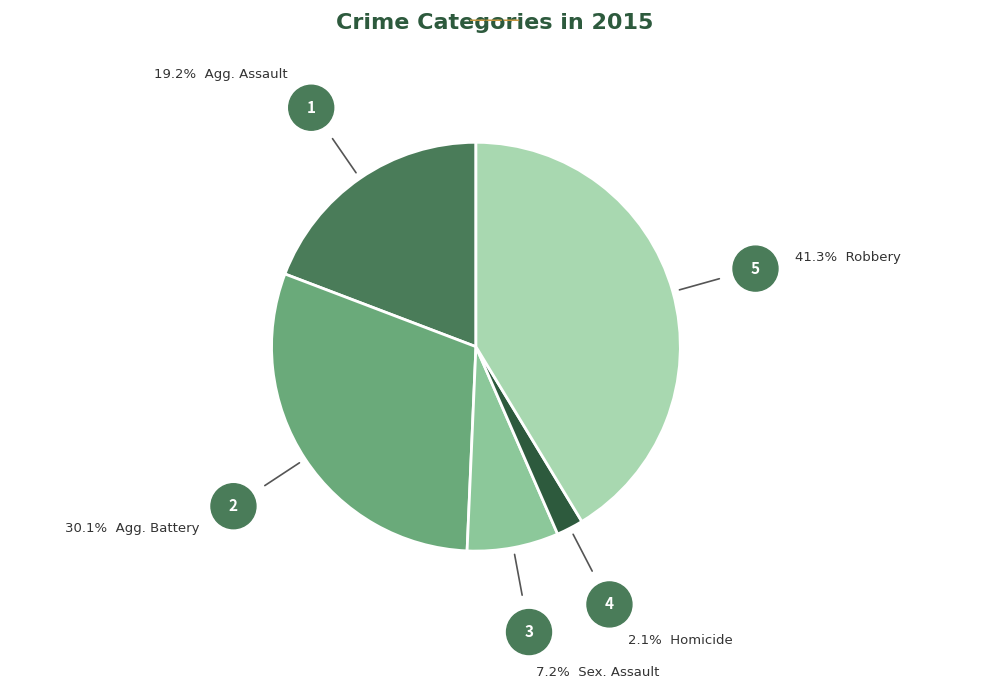

How many segments does this pie chart have?

5